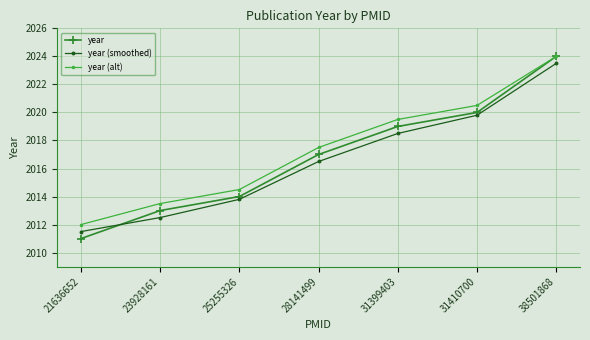

At which label does year (smoothed) first exceed 2016?

28141499